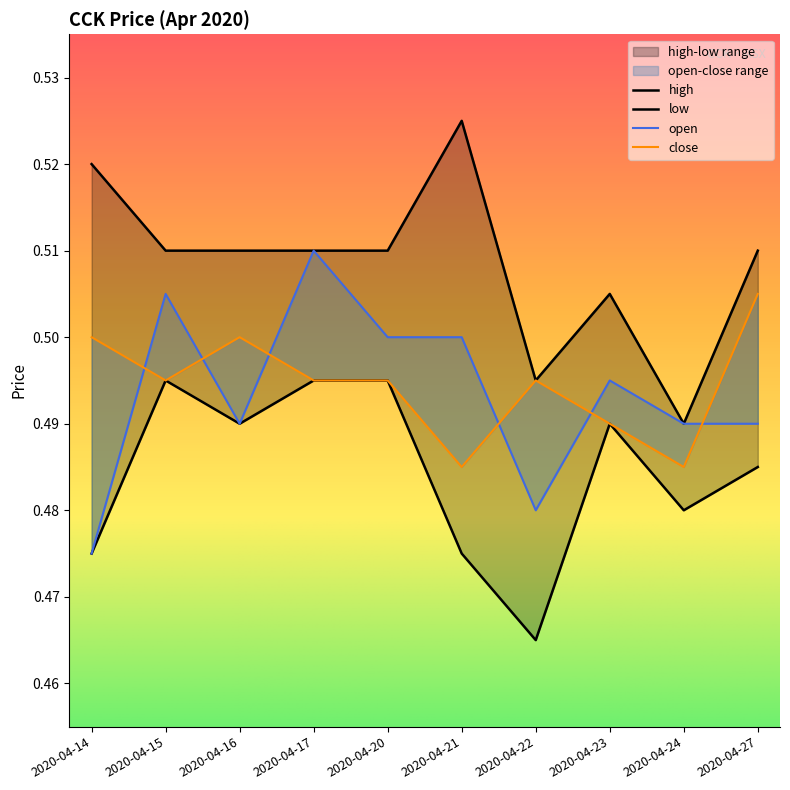

What is the average value of the low series?

0.5